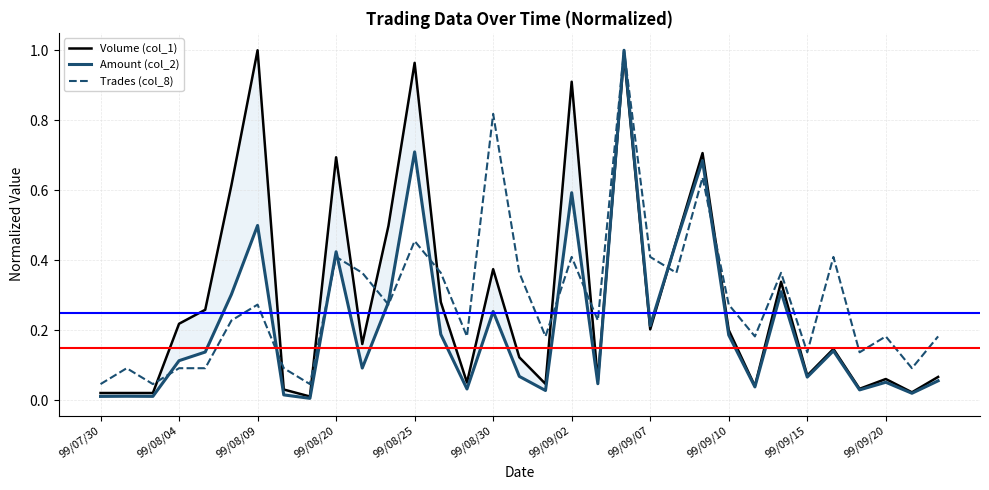

How many lines are shown in the chart?

3